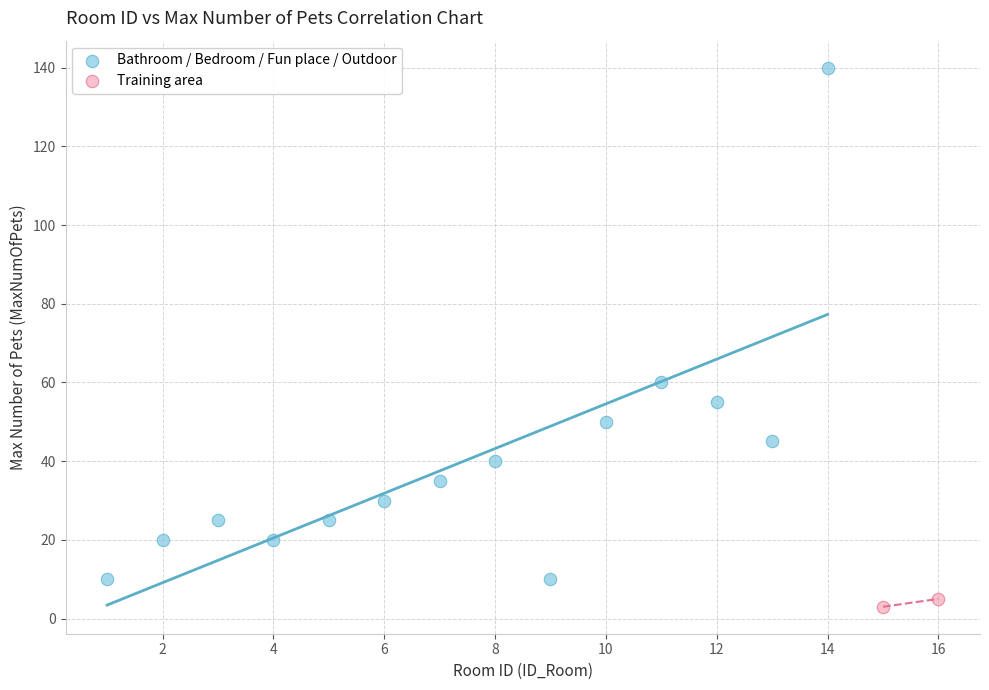

What are all the series names shown in the legend?

Bathroom / Bedroom / Fun place / Outdoor, Training area